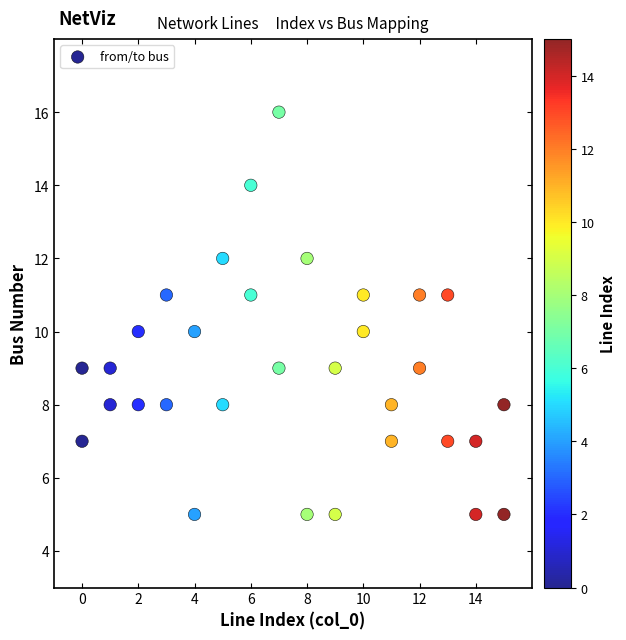

What is the range of Y values (max minus min)?

11